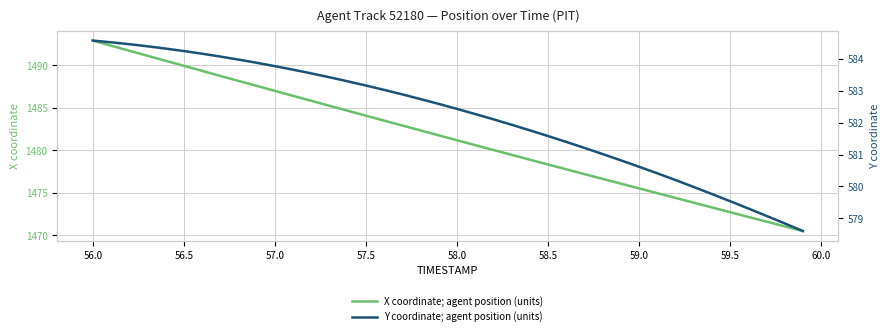

At which label does X coordinate; agent position (units) reach its peak?

56.0